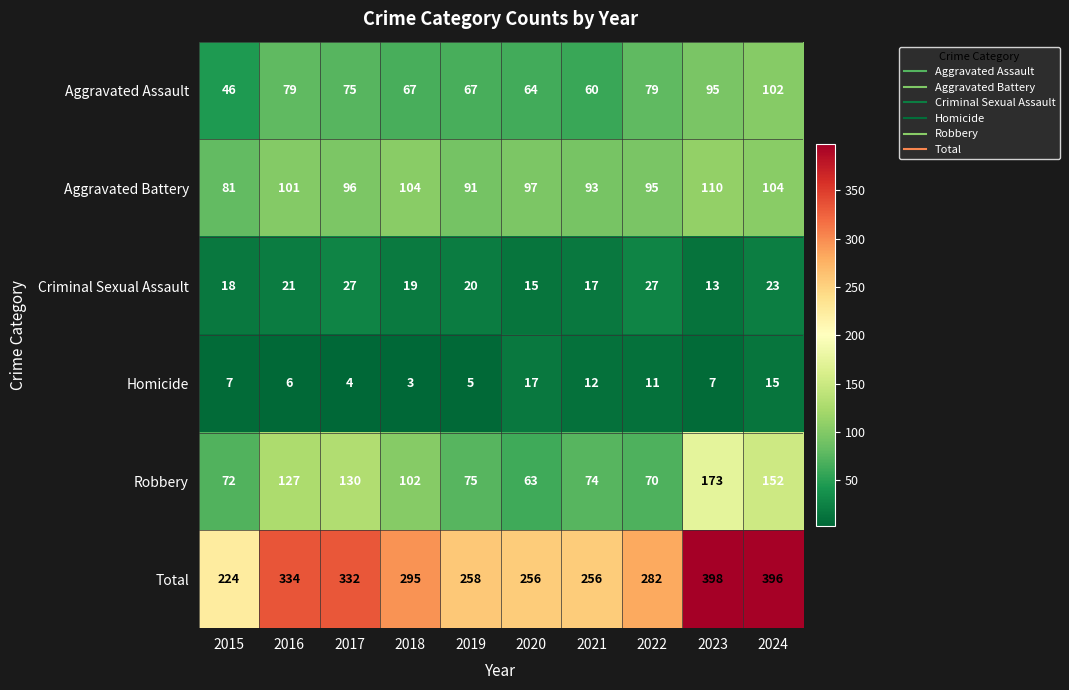

What is the spread (max minus min) of values at 2018?

292